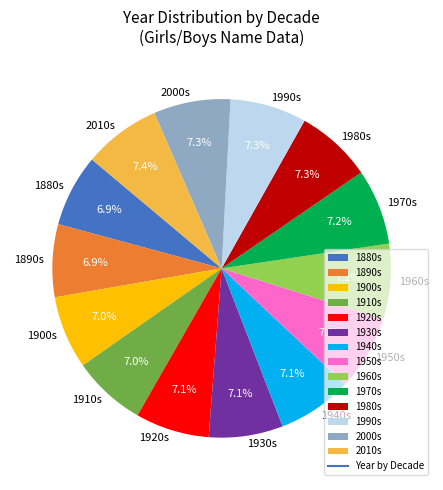

How much of the chart is everything except 2000s?

92.7%